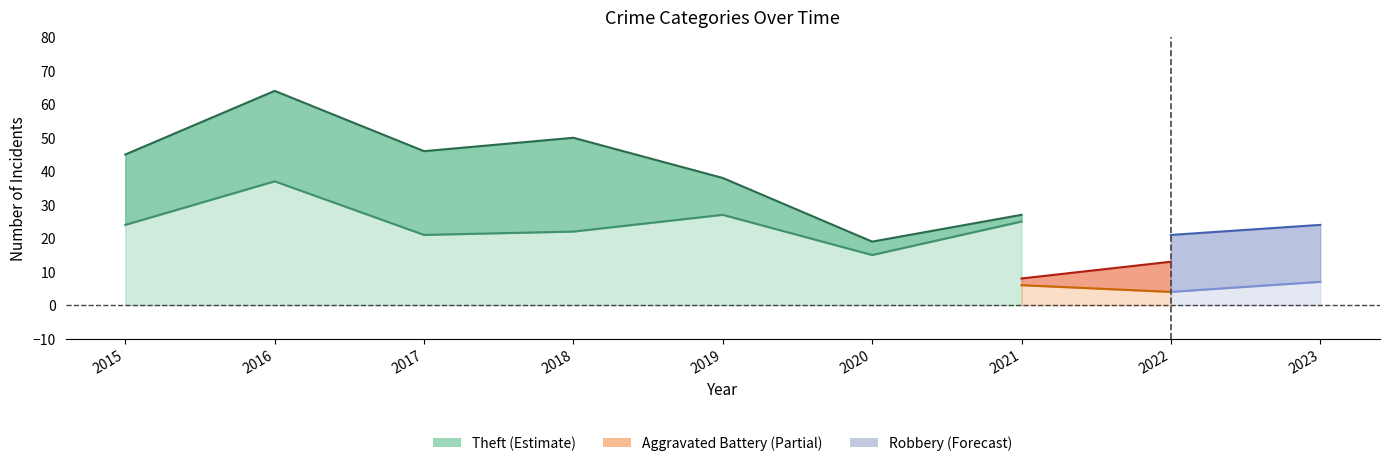

The Aggravated Battery series shows 4 at 2023. True or false?

False